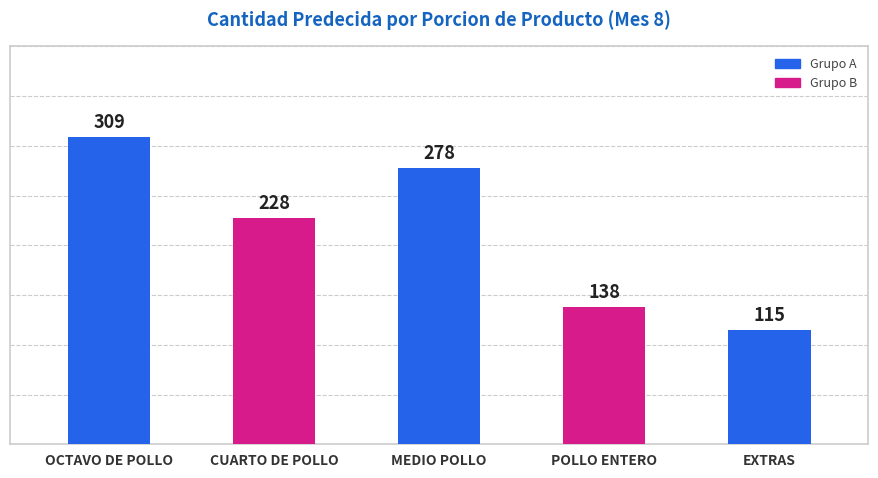

The chart shows a value of 278 at MEDIO POLLO. True or false?

True